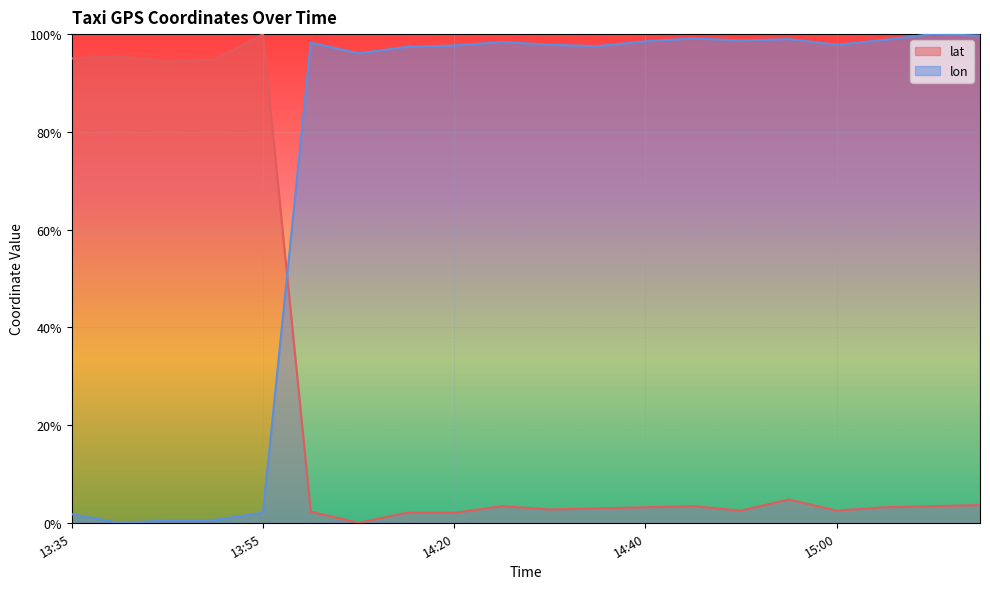

How many interior local peaks does the lon series have?

5